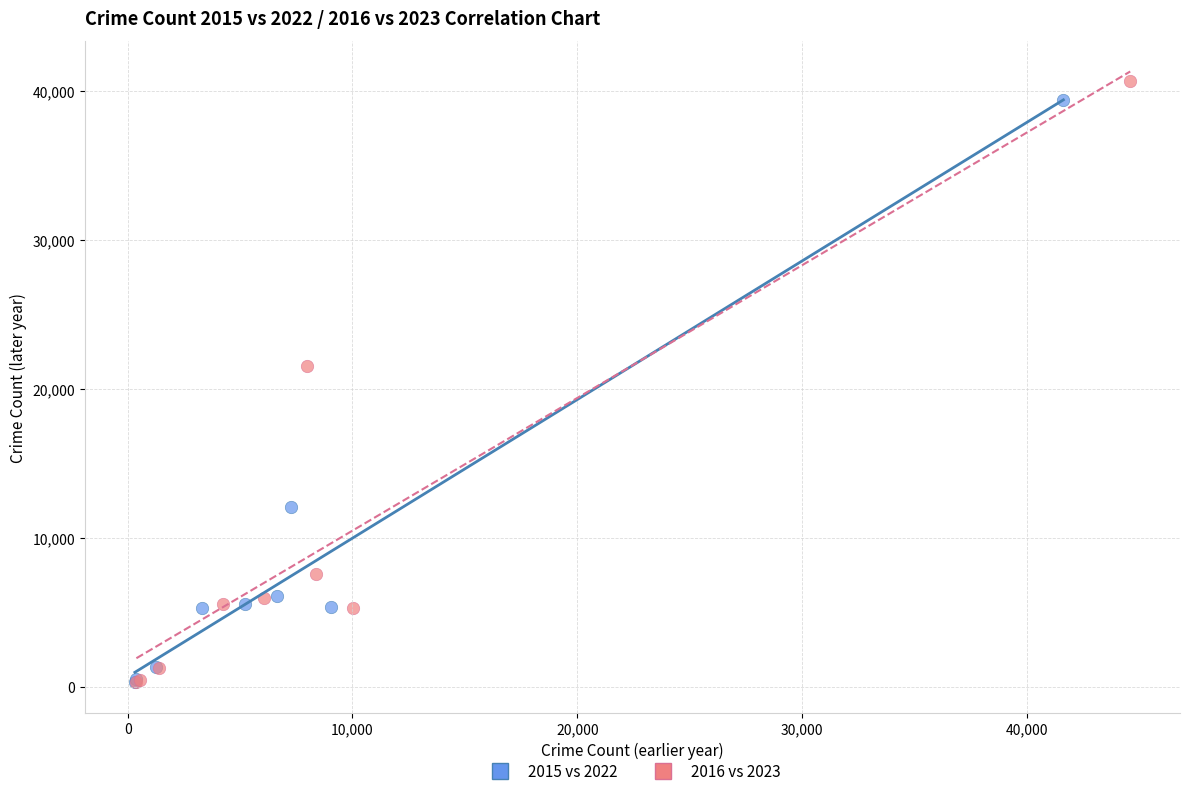

Which series has the widest spread of Y values?

2016 vs 2023